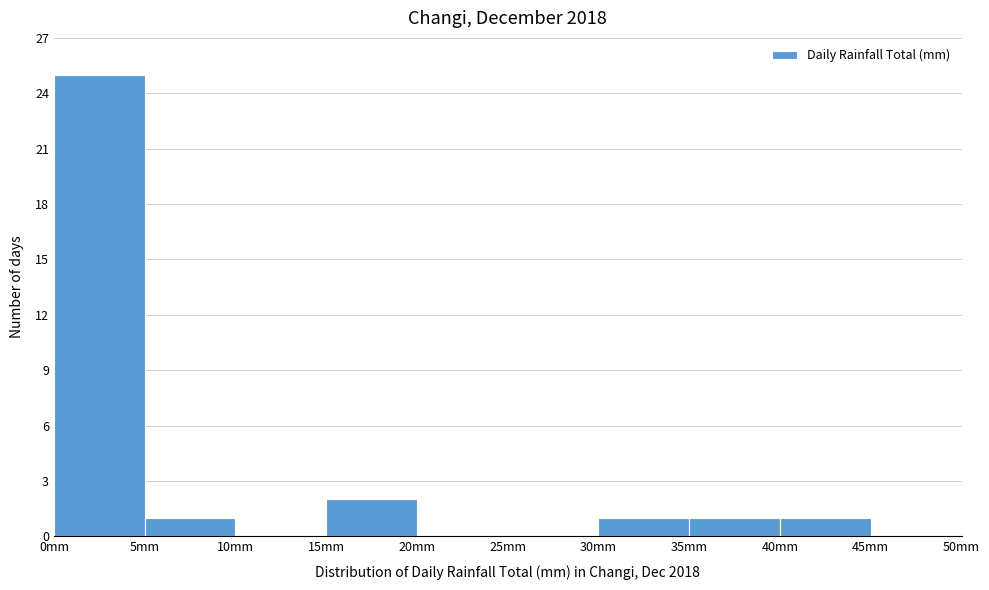

Over which range of the x-axis is the bar tallest?

0 to 5